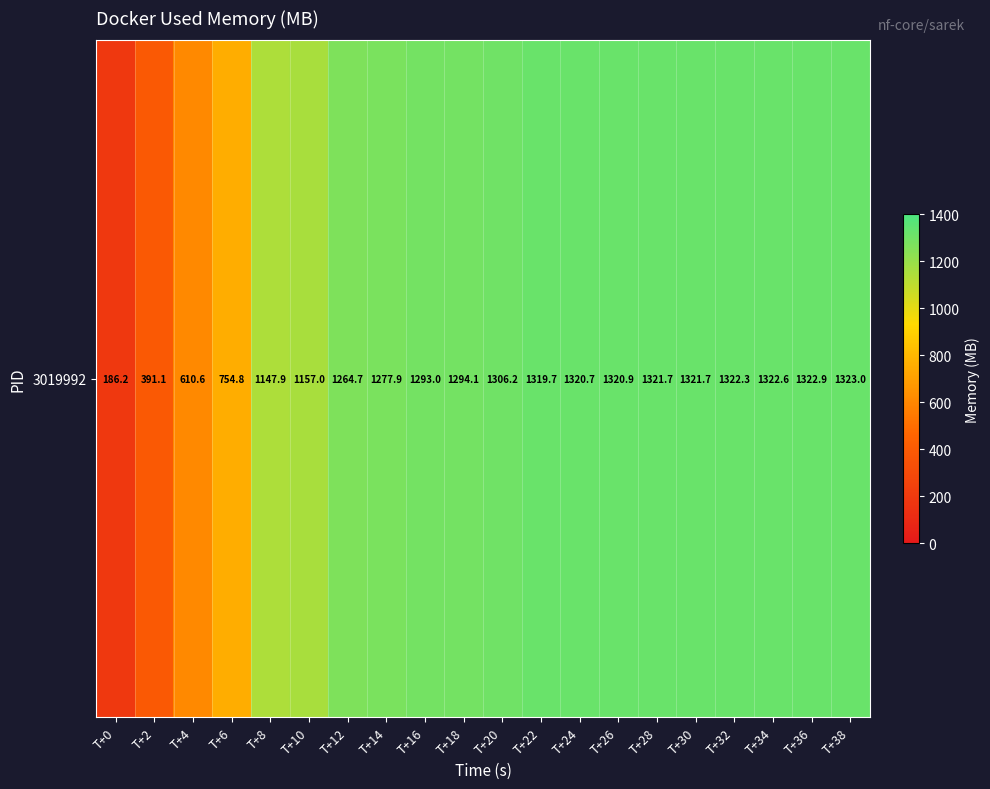

What is the sum of the values at T+30 and T+4?

1932.3